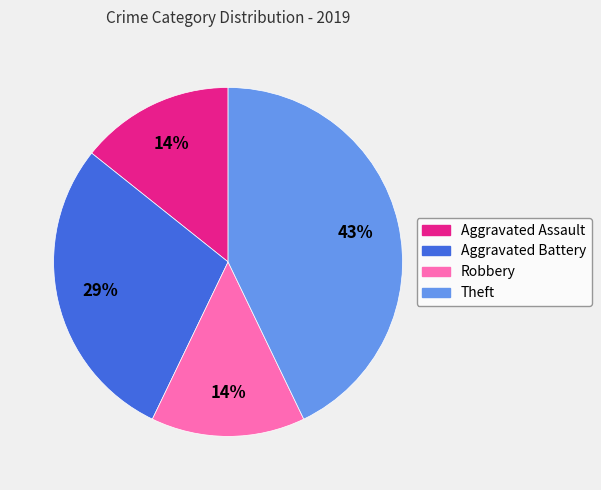

Which category has the biggest portion of the pie?

Theft